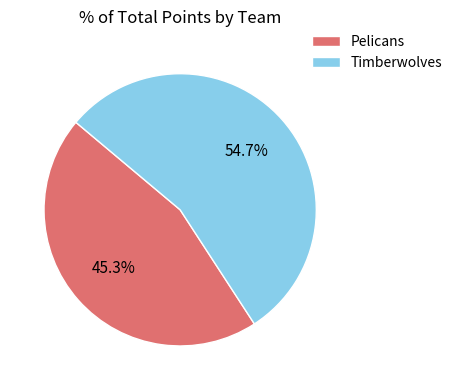

What percentage is NOT represented by Pelicans?

54.7%